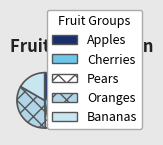

To the nearest percent, what is the difference between the largest and smallest slice percentages?

32%